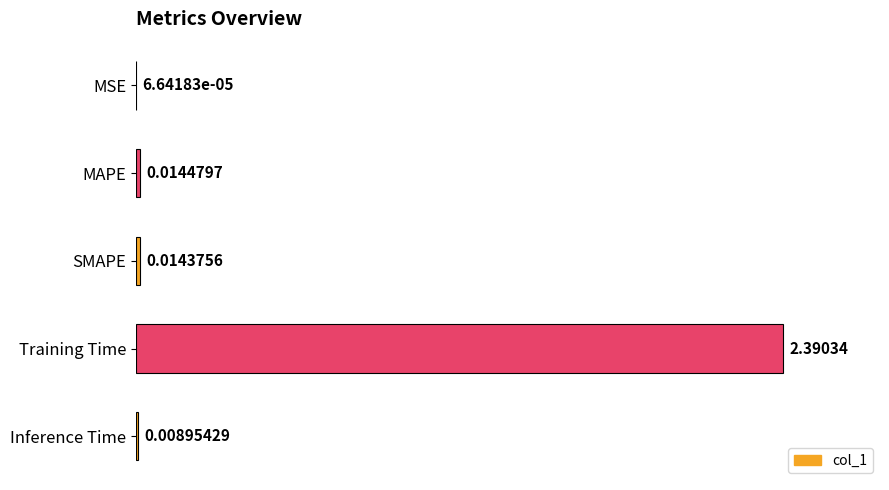

Which category has the highest value across all series?

Training Time